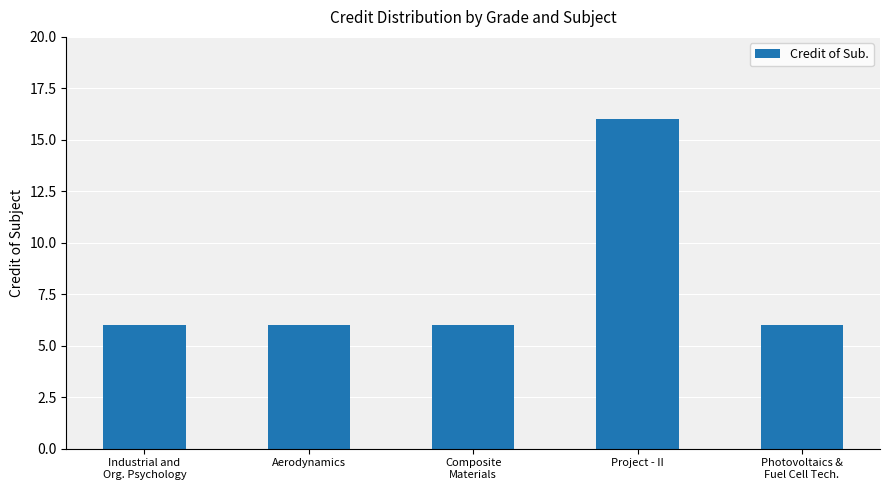

How many bars are there in total?

5